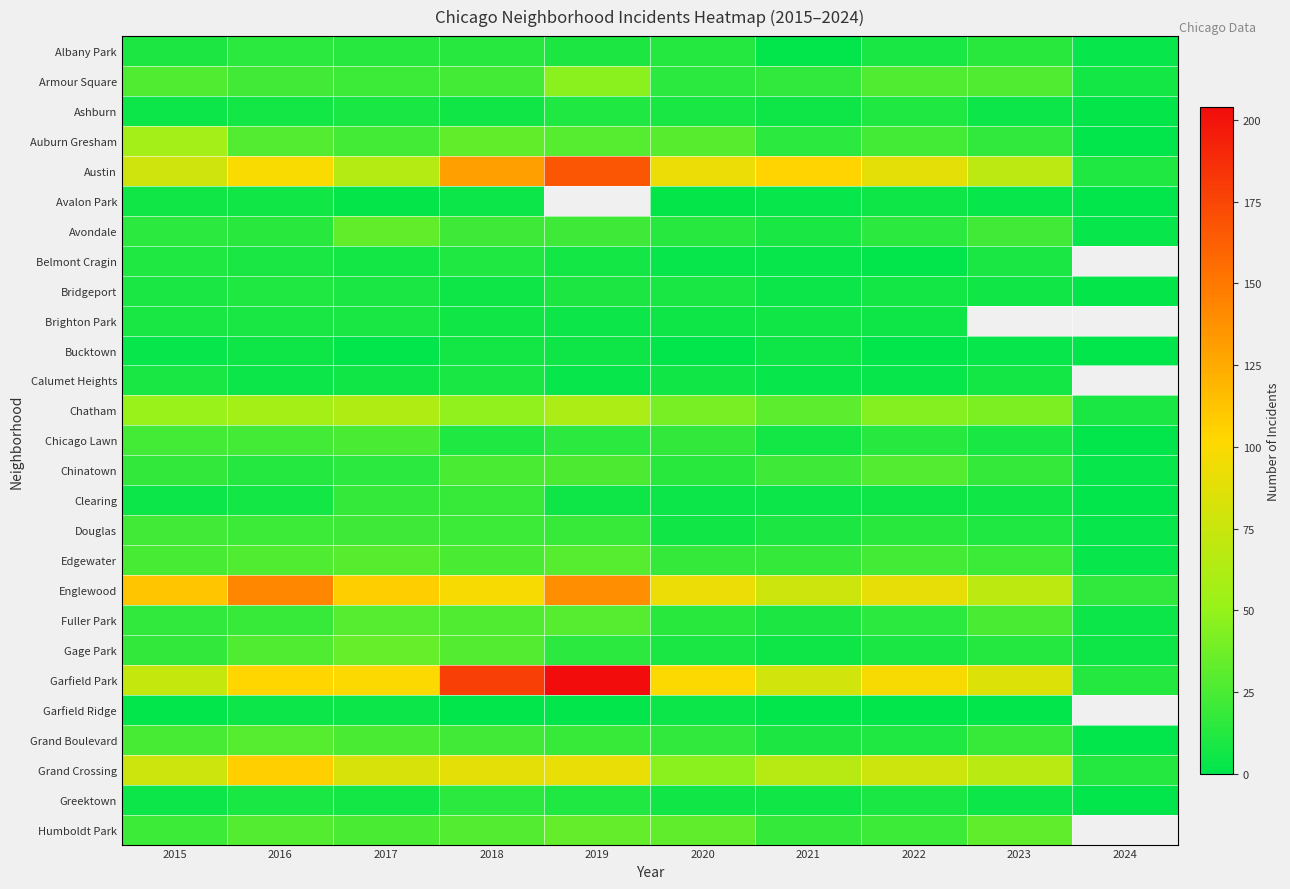

What is the greatest value displayed?

204.0